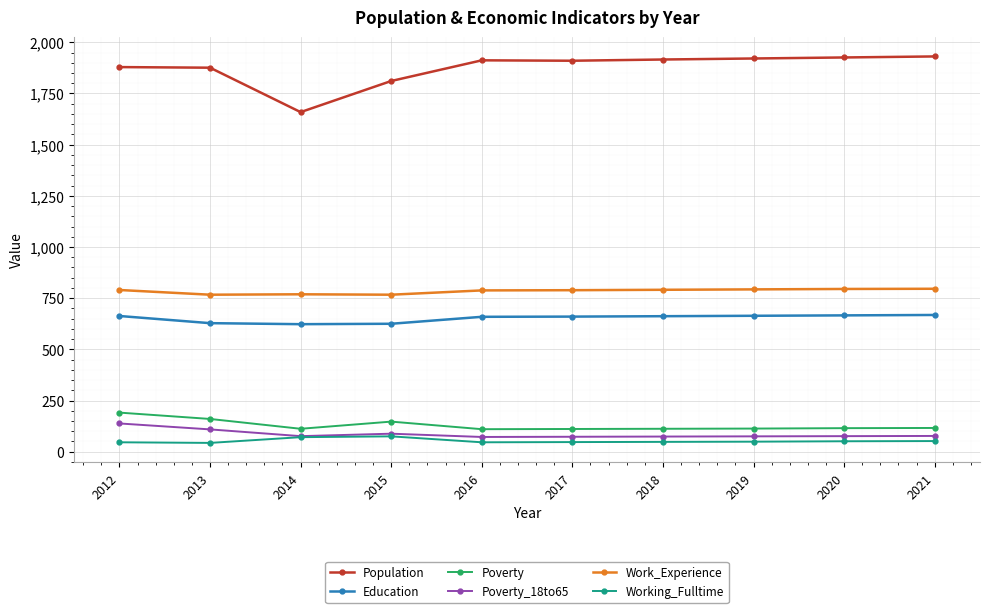

How many lines are shown in the chart?

6